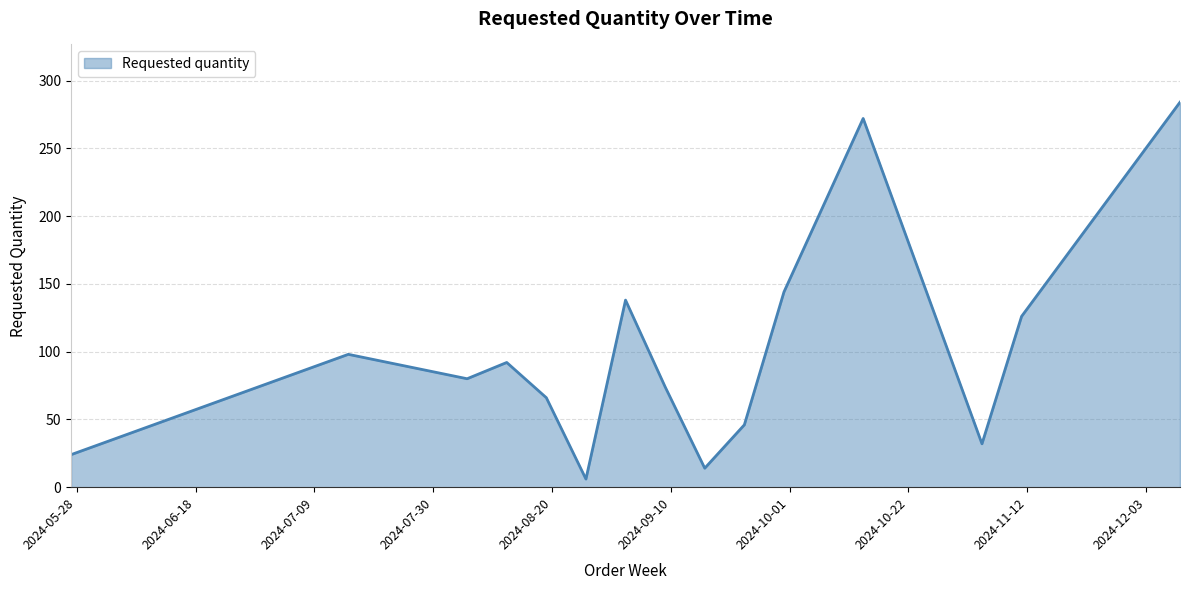

Count the number of data series in this chart.

1